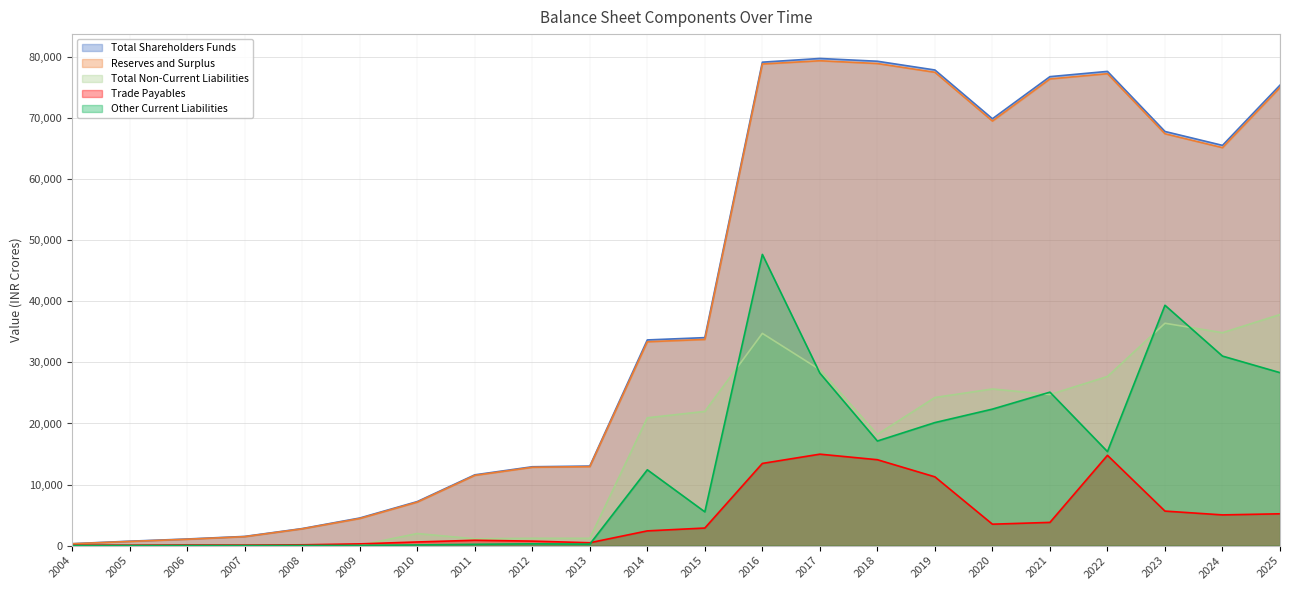

What is the value of the Trade Payables point at the 21st from the left?

5030.0